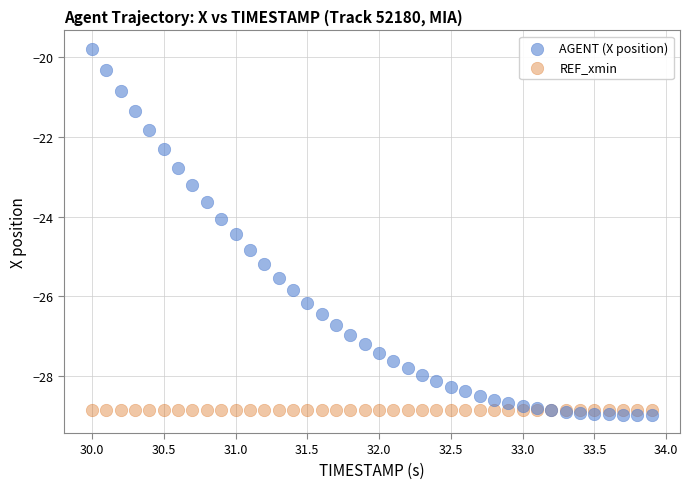

Which series reaches the maximum Y coordinate?

AGENT (X position)